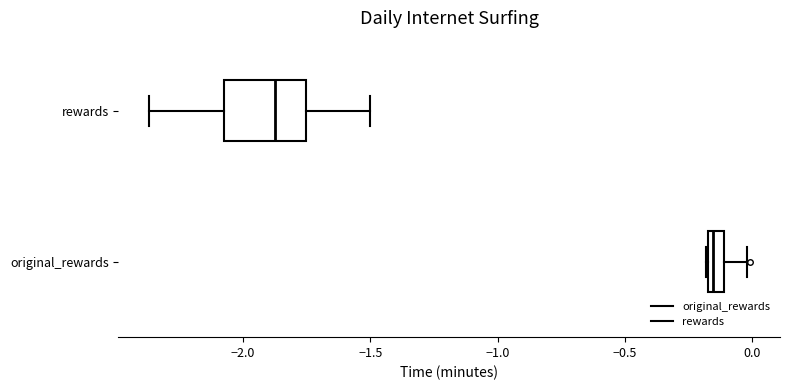

Comparing the boxes themselves (not the whiskers), which one is the widest?

rewards